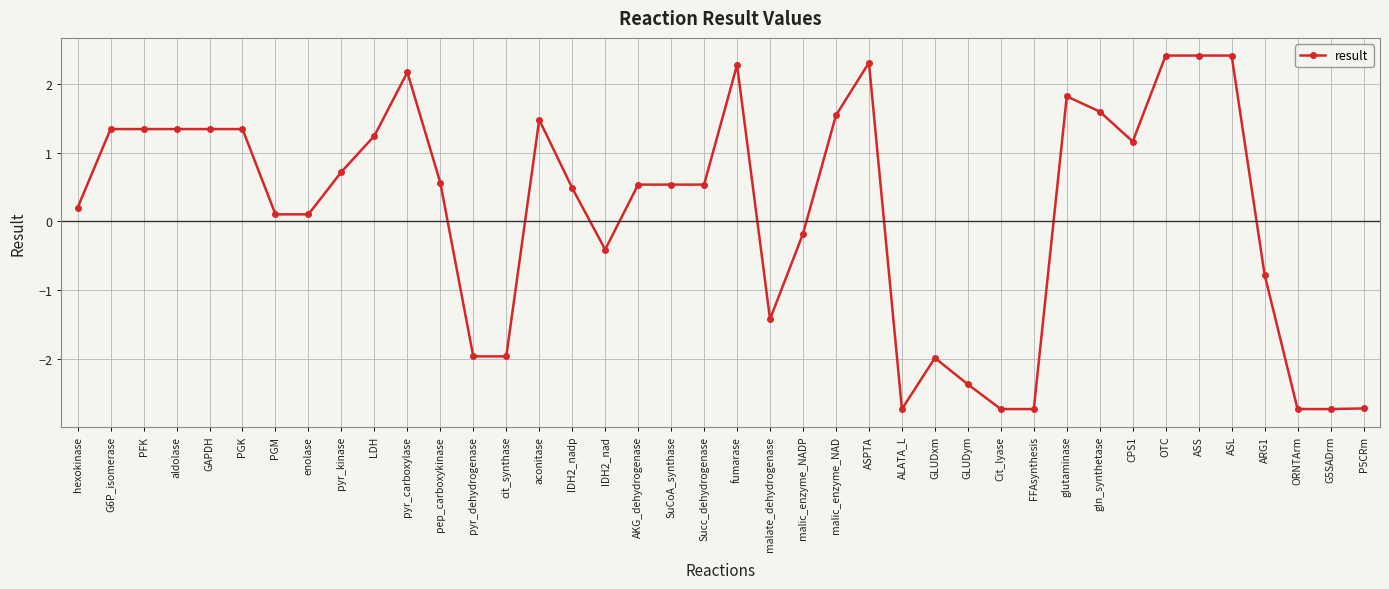

True or false: there are more than 2 points higher than both neighbors.

True